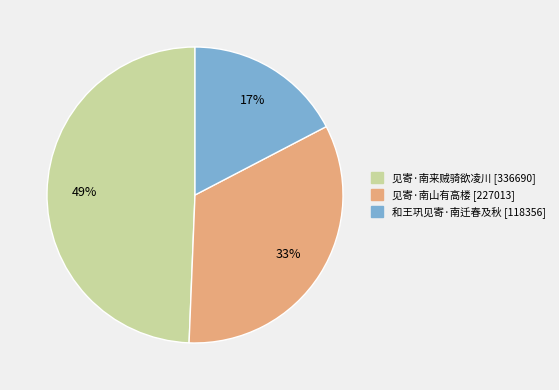

Rank the categories by value from lowest to highest.

和王巩见寄·南迁春及秋, 见寄·南山有高楼, 见寄·南来贼骑欲凌川